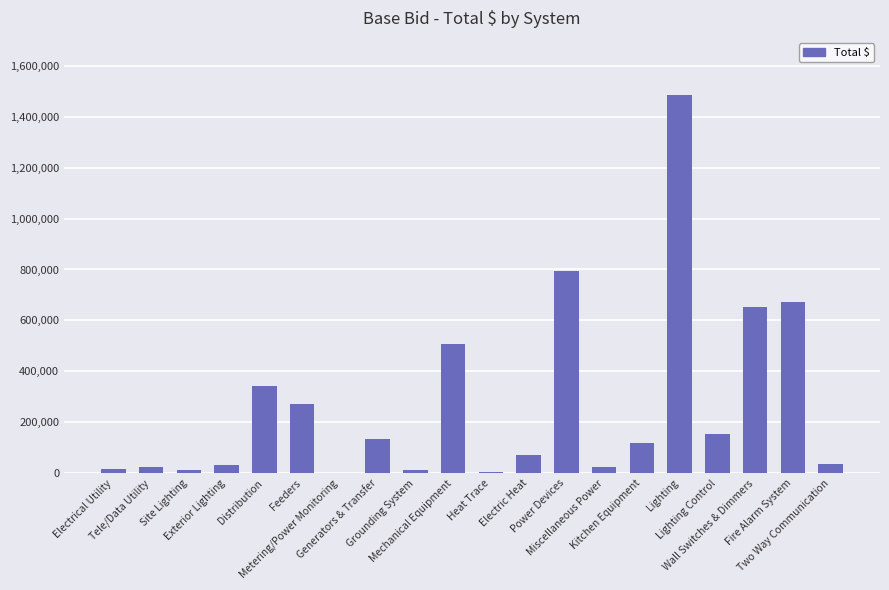

How many distinct data groups are displayed?

1